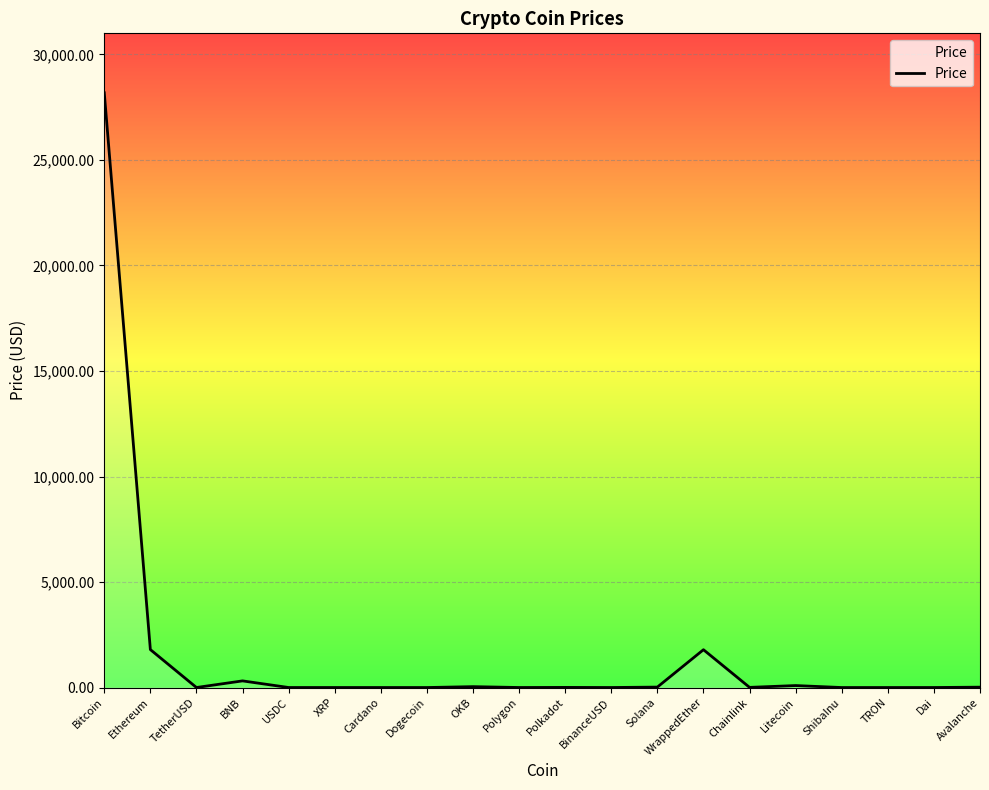

Between Polygon and WrappedEther, which is larger?

WrappedEther